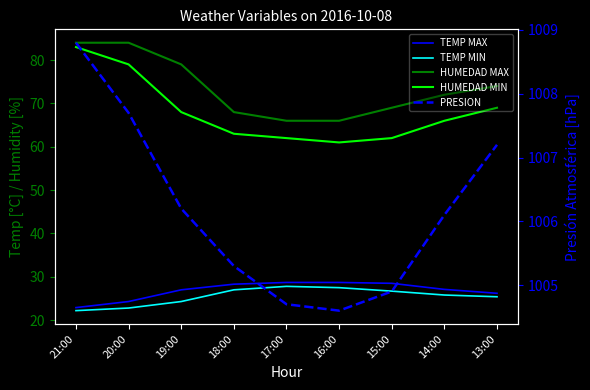

Is this an area chart (filled region under the line)?

No